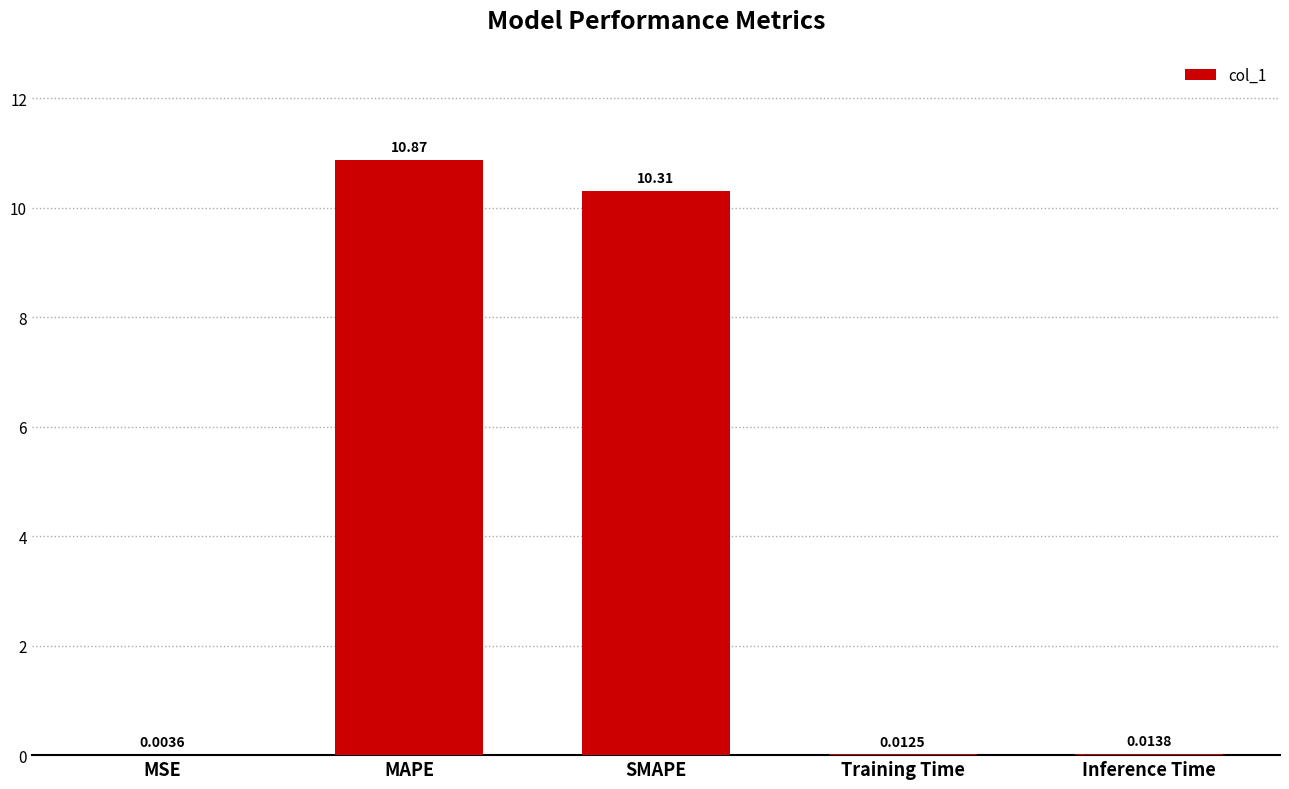

What is the sum of all values?

21.2